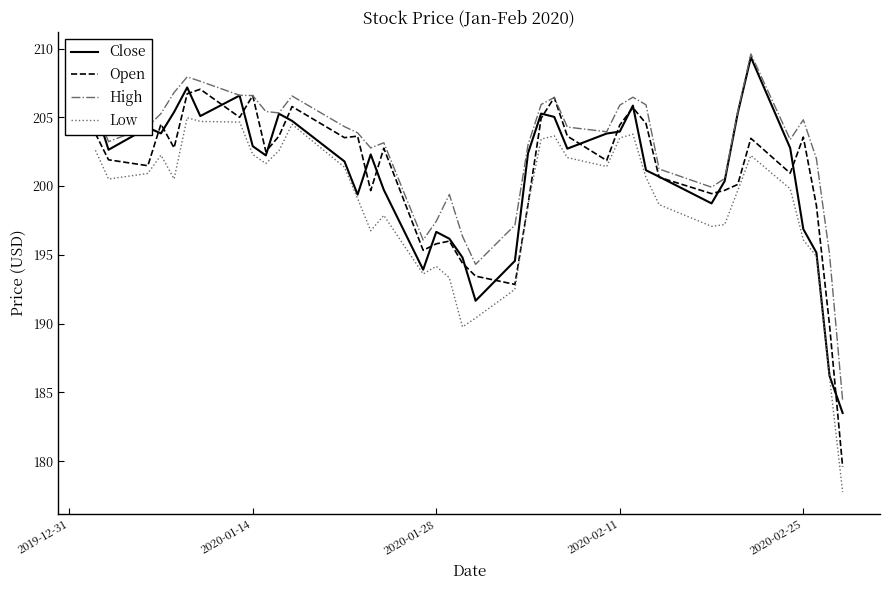

What is the minimum value for Low?

177.8